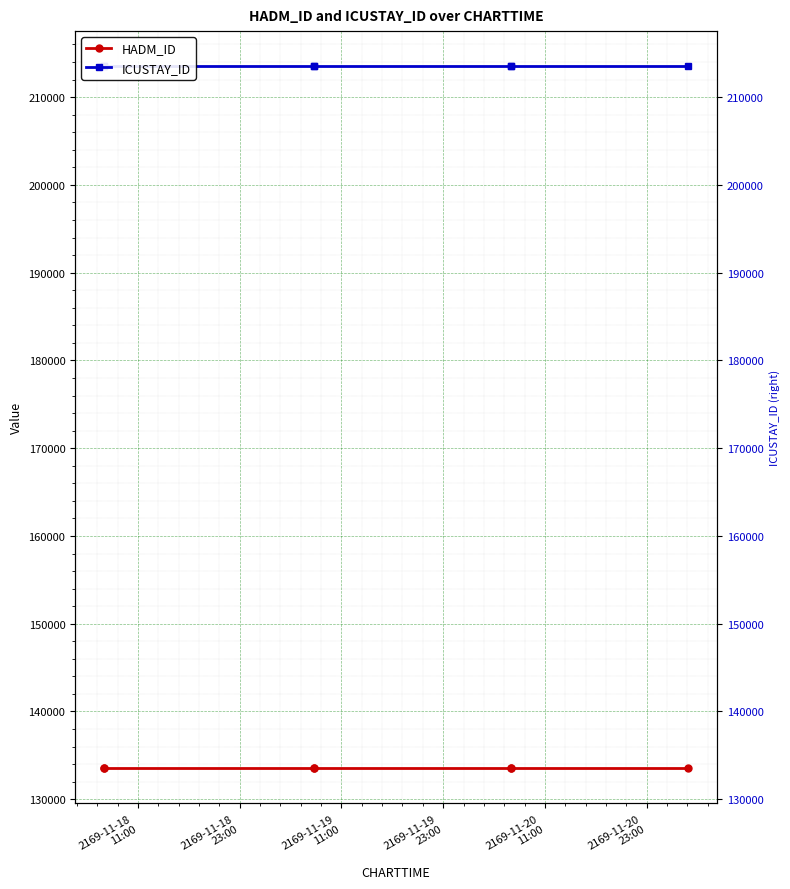

Rank the series by their average value, from lowest to highest.

HADM_ID, ICUSTAY_ID